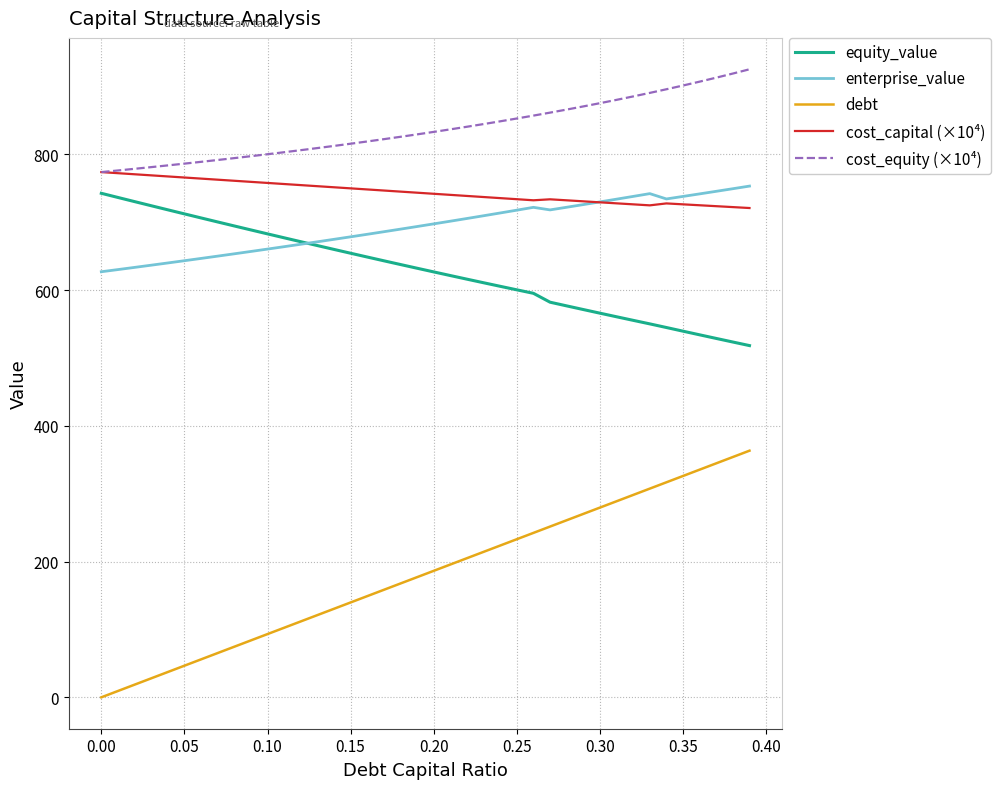

True or false: cost_capital (×10⁴) and equity_value intersect in this chart.

False